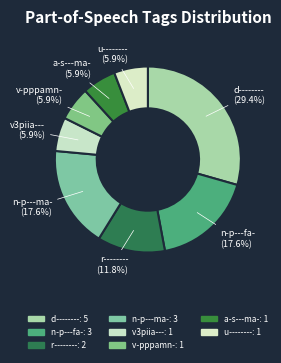

Is there any slice that represents more than half of the pie?

No